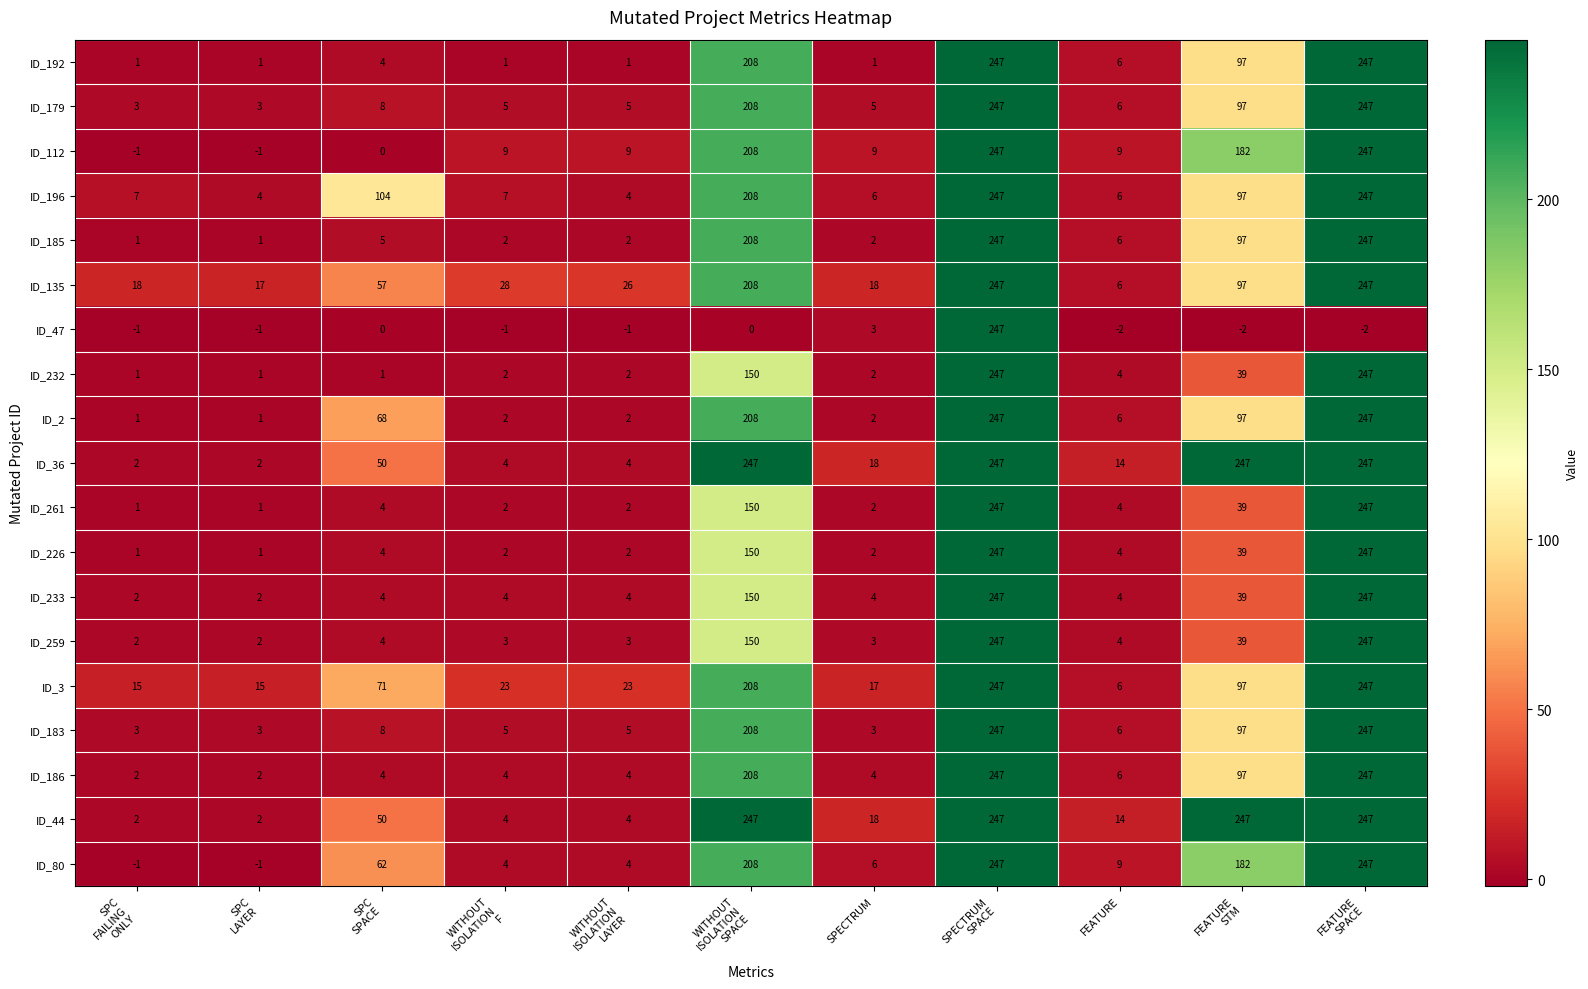

At how many categories does at least one series exceed 58?

5